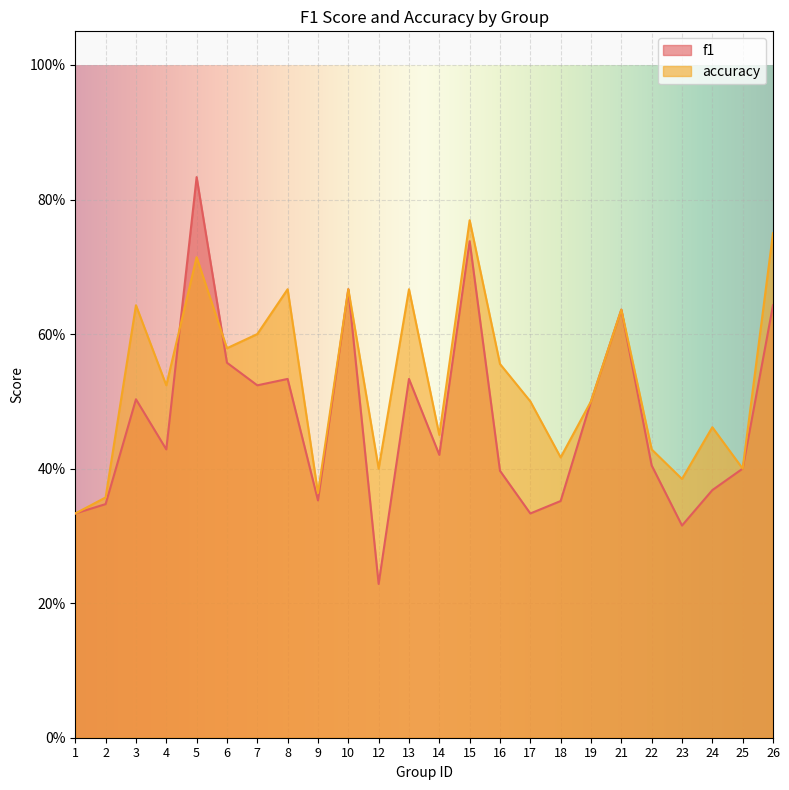

Which series has the largest range (max minus min)?

f1